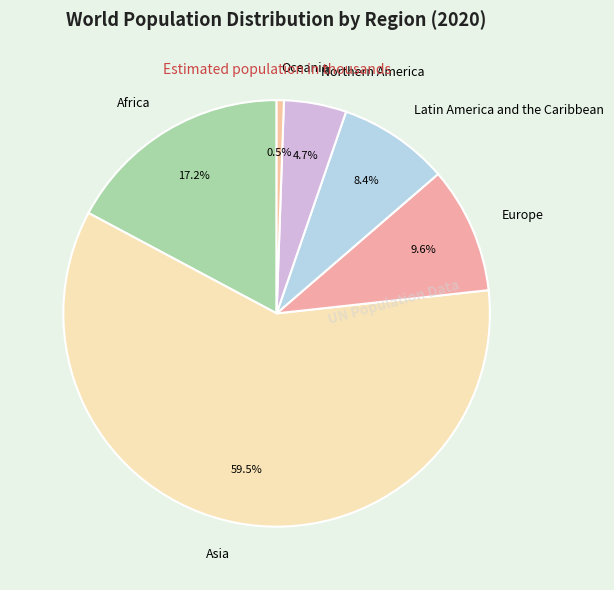

To the nearest percent, what is the difference between the Europe and Latin America and the Caribbean slice percentages?

1%